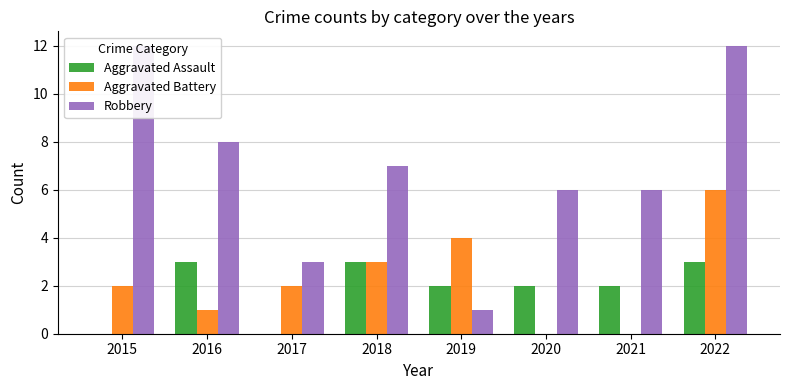

Which category has the highest value across all series?

2015